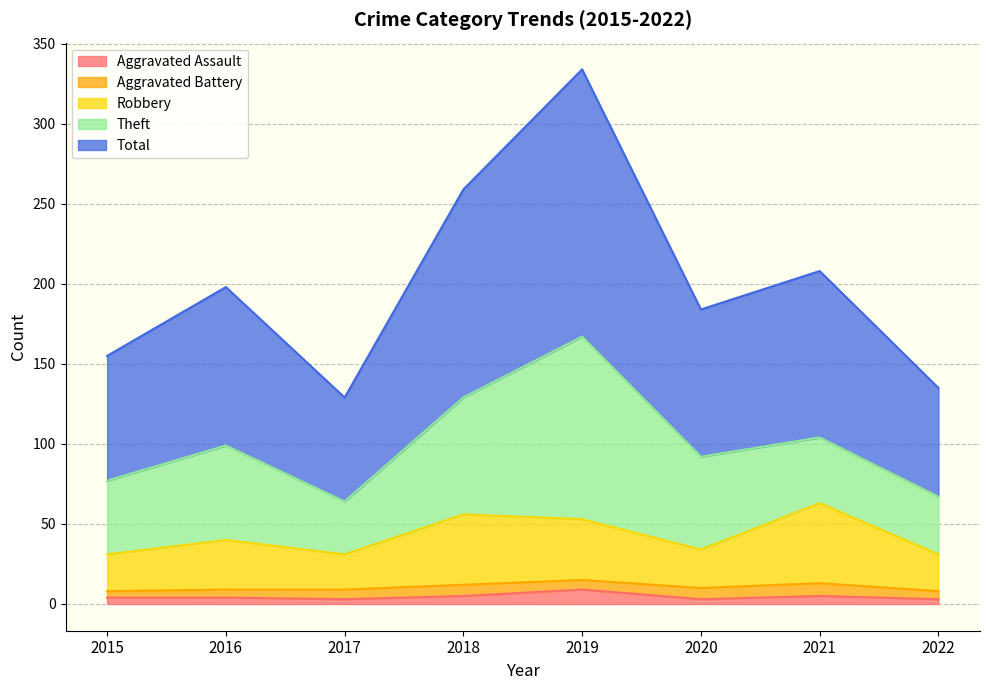

The Aggravated Assault series shows 3 at 2022. True or false?

True